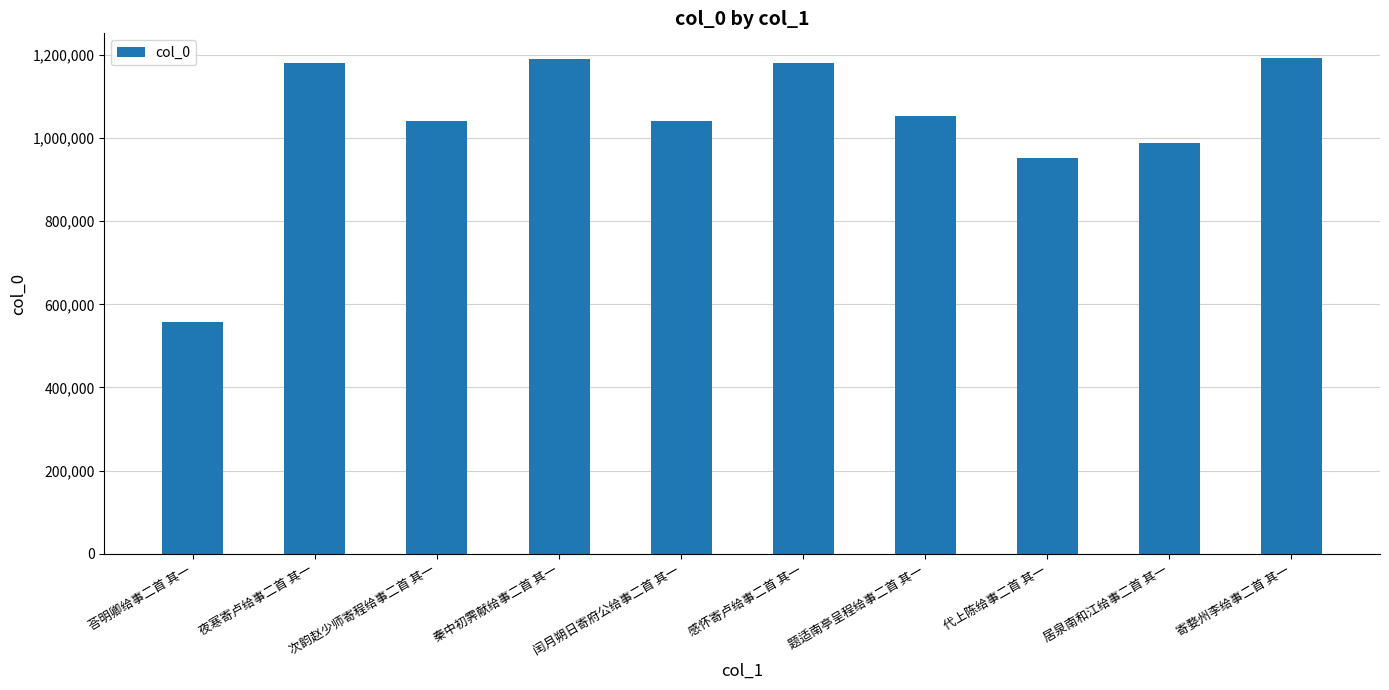

What is the difference between the maximum and minimum values?

635040